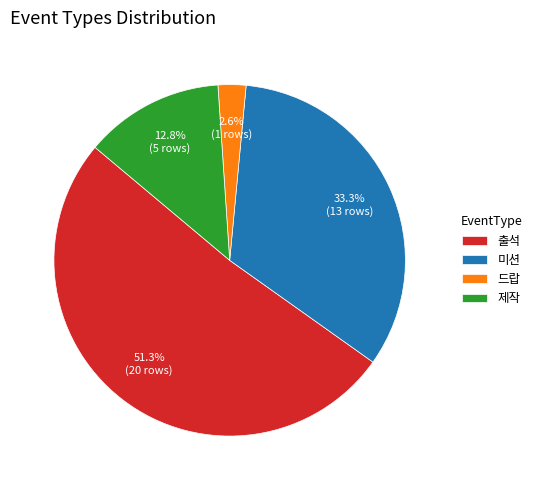

Which slice is the largest?

출석